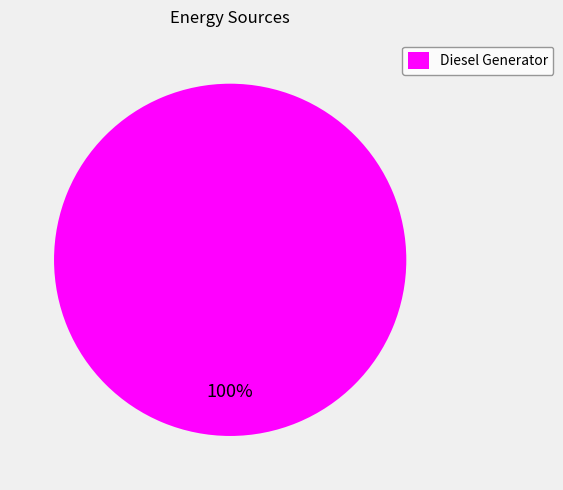

Rank the categories by value from highest to lowest.

Diesel Generator